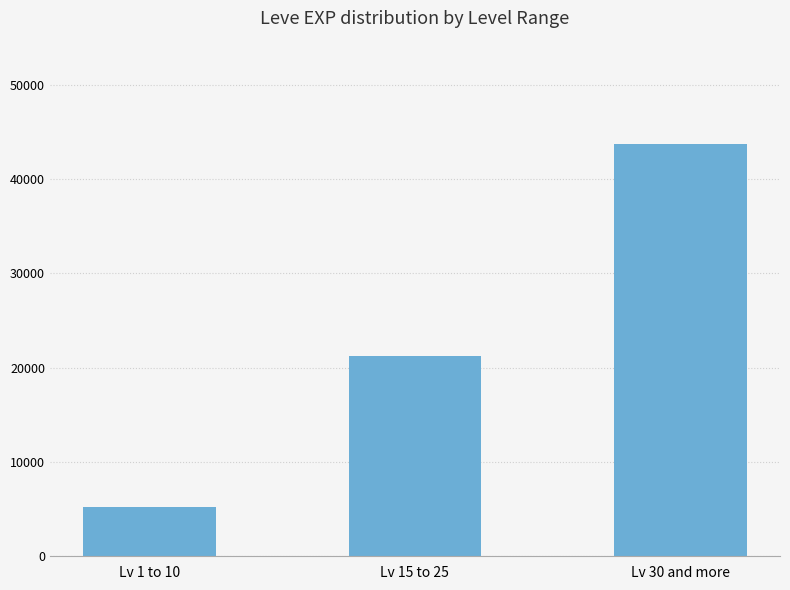

What is the label of the 3rd bar from the left?

Lv 30 and more